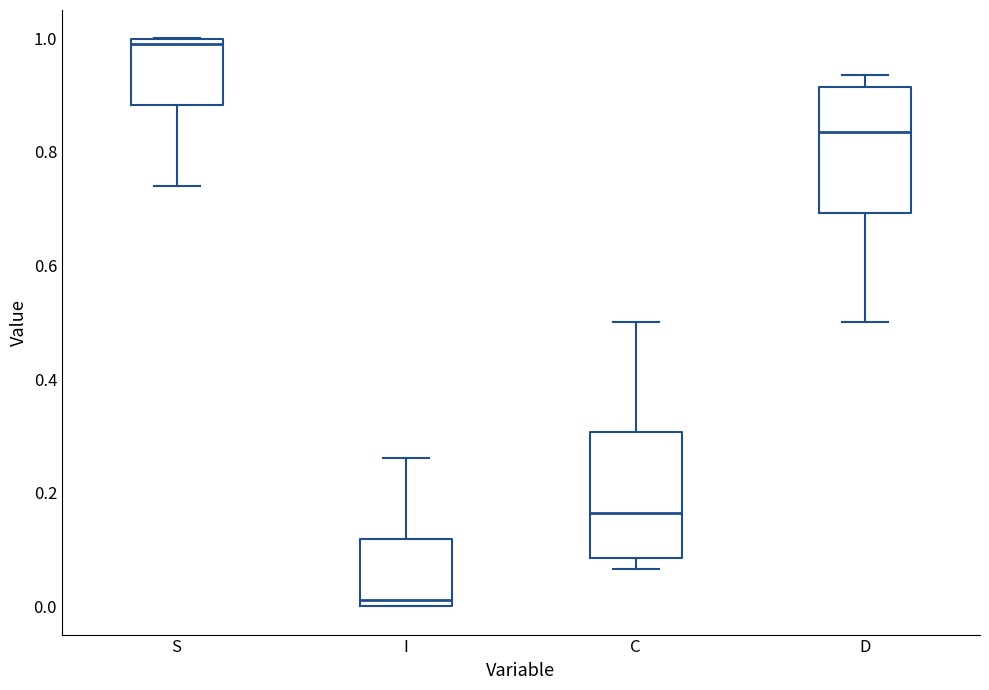

Reading left to right, transcribe this box plot: for each box, give where its median line is, the range the box spans, and where its two whiskers end, as read against the y-axis. The values are not printed on the chart, so give them approximately, as read against the axis.

S: median 0.98, box 0.88 to 1.00, whiskers 0.74 to 1.00
I: median 0.02, box 0.00 to 0.12, whiskers 0.00 to 0.26
C: median 0.16, box 0.08 to 0.30, whiskers 0.06 to 0.50
D: median 0.84, box 0.70 to 0.92, whiskers 0.50 to 0.94